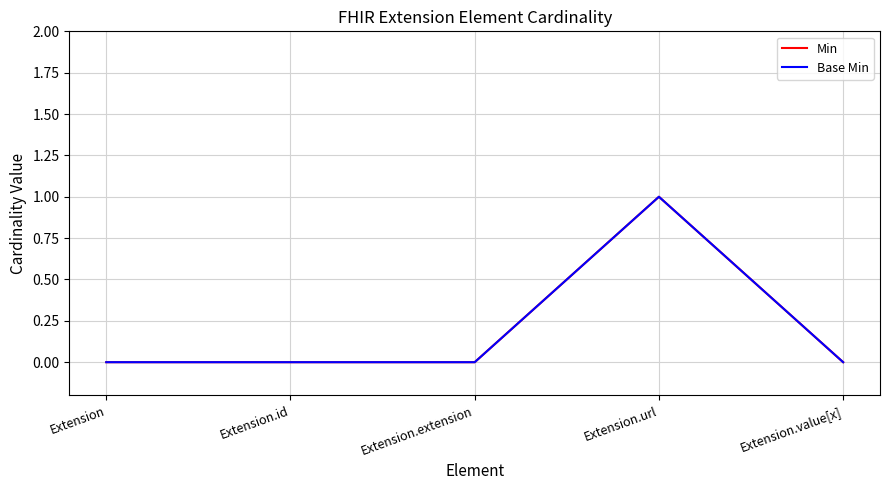

Does the chart display data point markers on the line(s)?

No